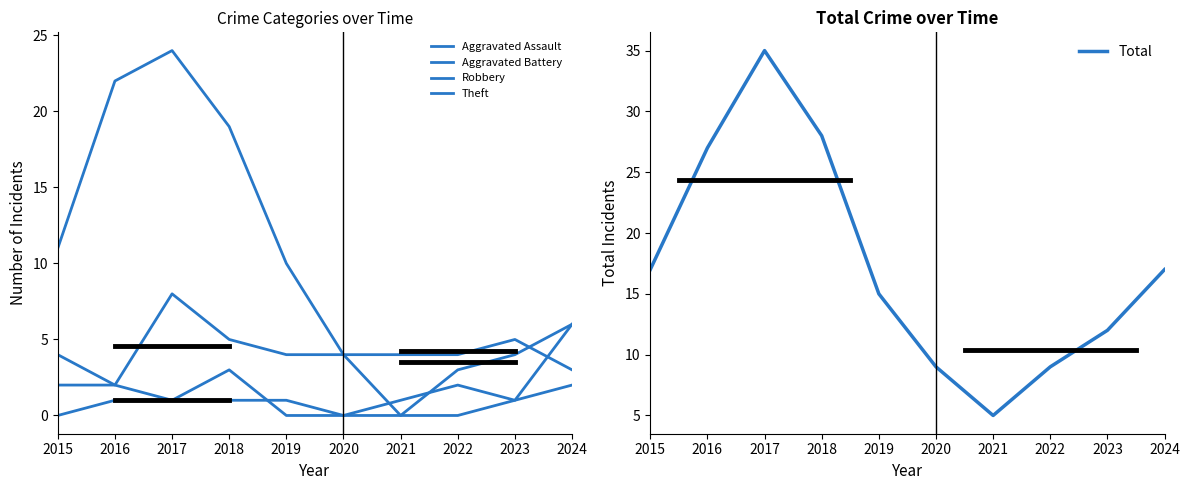

Which series has the largest total across all categories?

Total